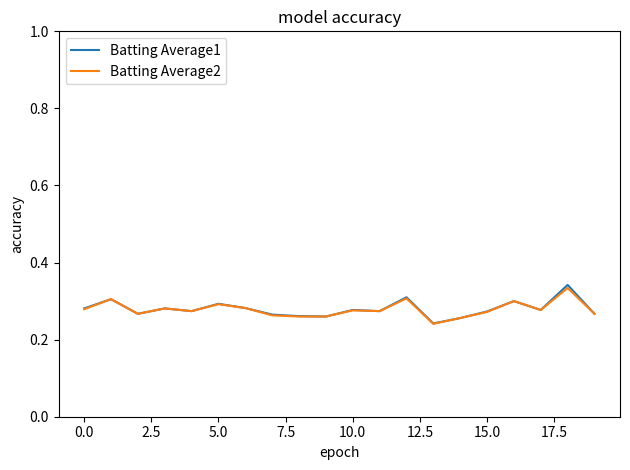

How many distinct data groups are displayed?

2